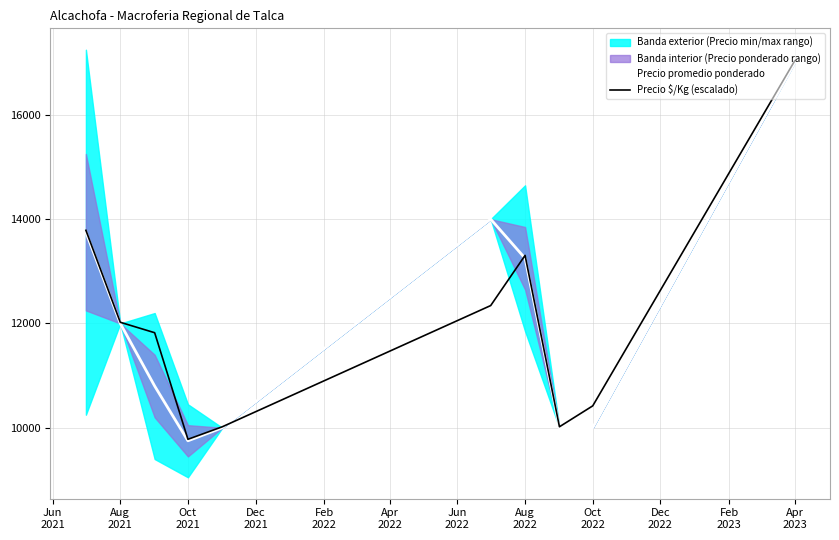

True or false: Precio $/Kg (escalado) has more than 0 points higher than both neighbors.

True